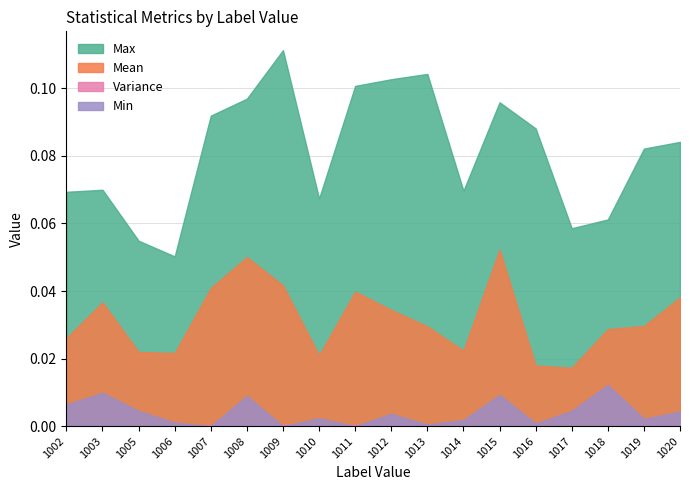

Which series has the largest range (max minus min)?

Max